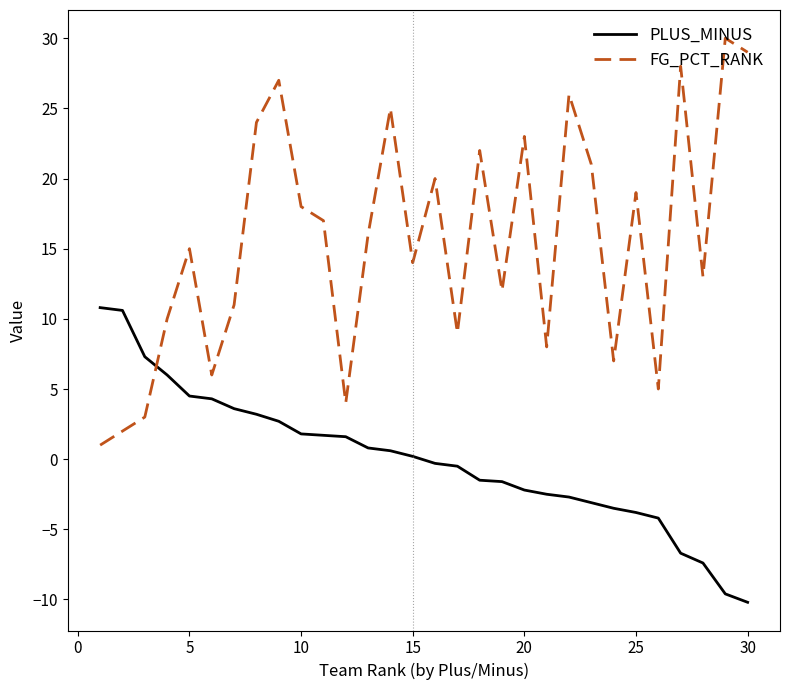

Which series has the largest total across all categories?

FG_PCT_RANK